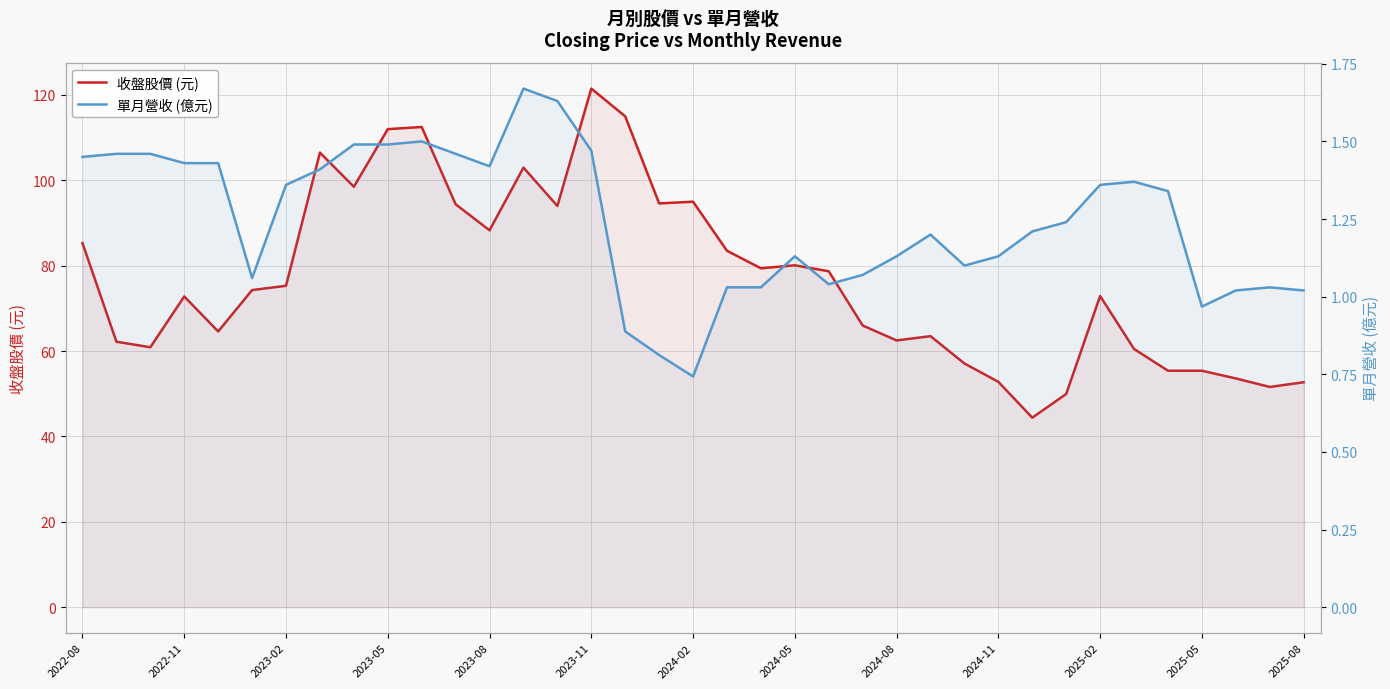

True or false: 單月營收 (億元) and 收盤股價 (元) cross at least once.

False